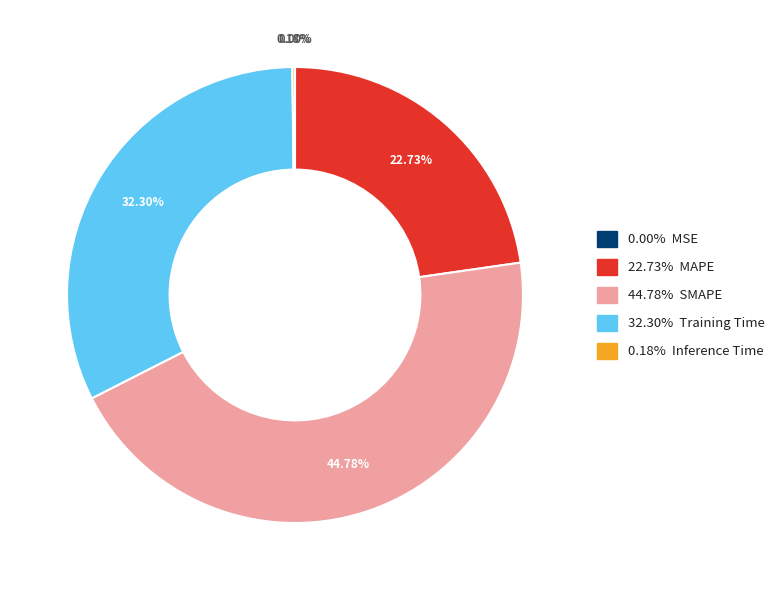

Is there any slice that represents more than half of the pie?

No